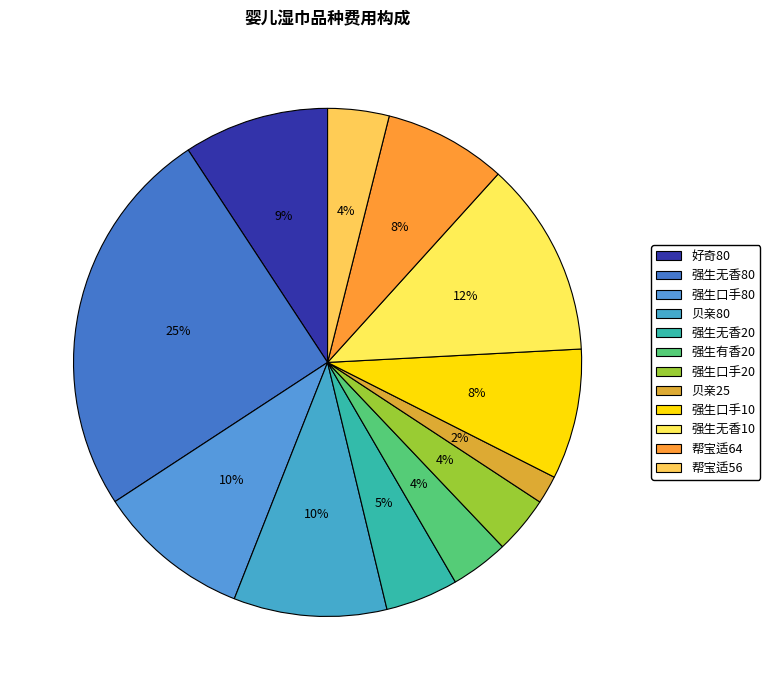

How many slices are in this pie chart?

12